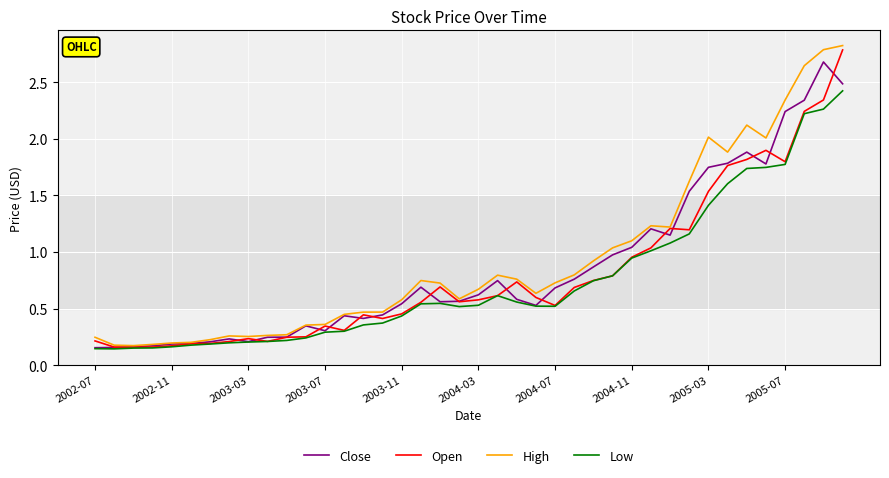

What is the highest value of the Low series?

2.4